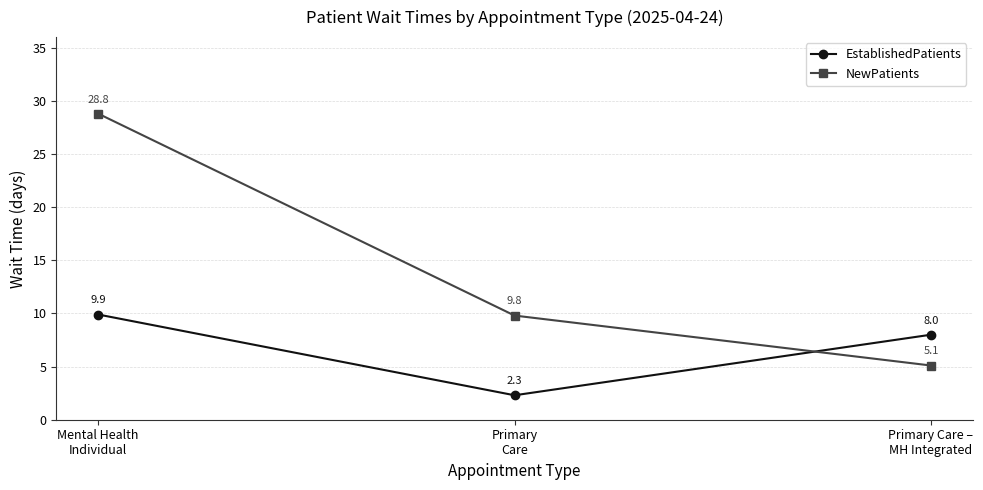

List the labels in order of EstablishedPatients value, largest first.

Mental Health
Individual, Primary Care –
MH Integrated, Primary
Care